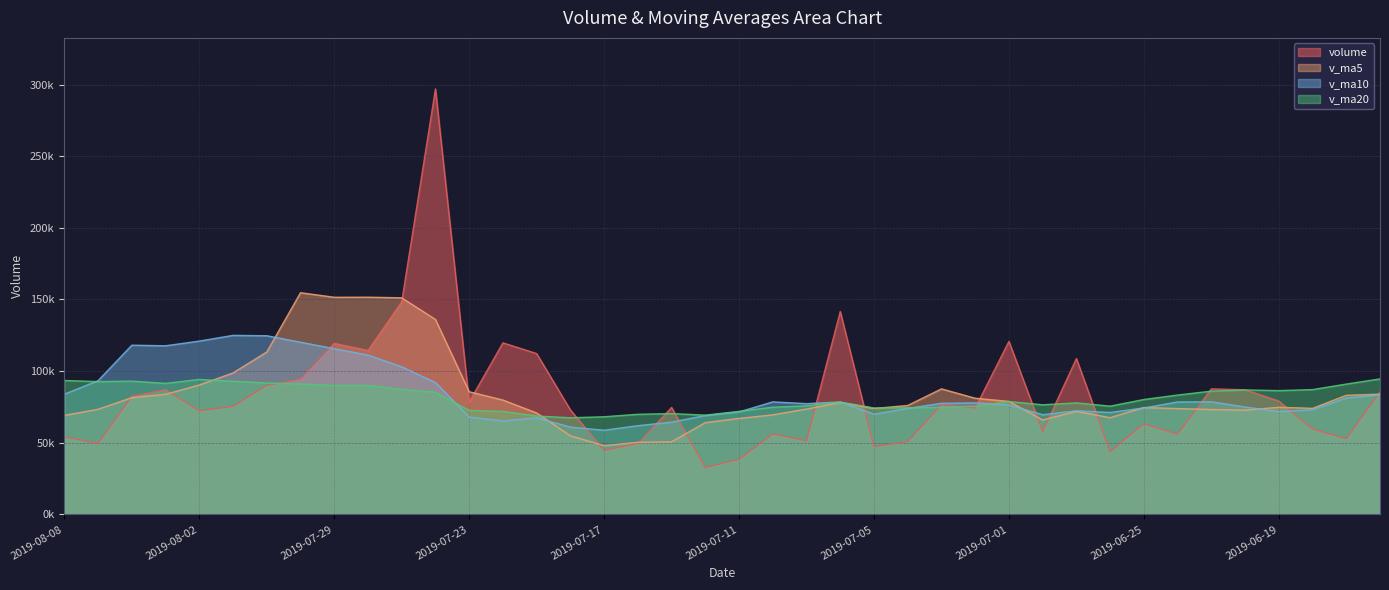

The volume series shows 38472.4 at 2019-07-11. True or false?

True